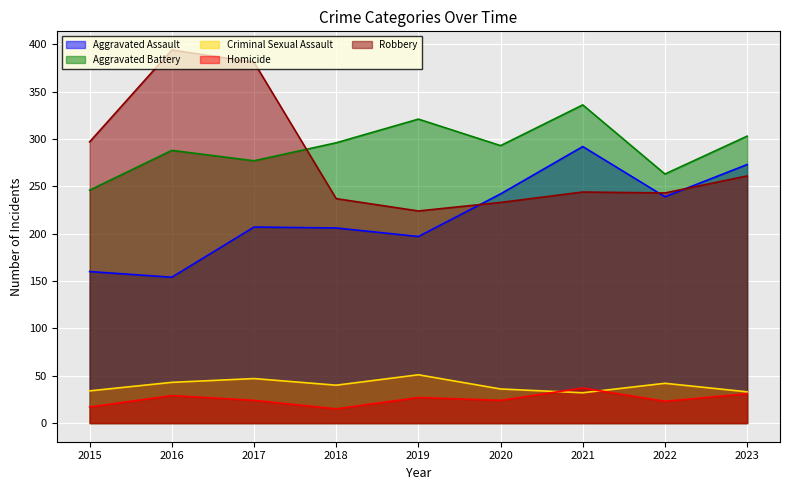

What is the spread (max minus min) of values at 2019?

294